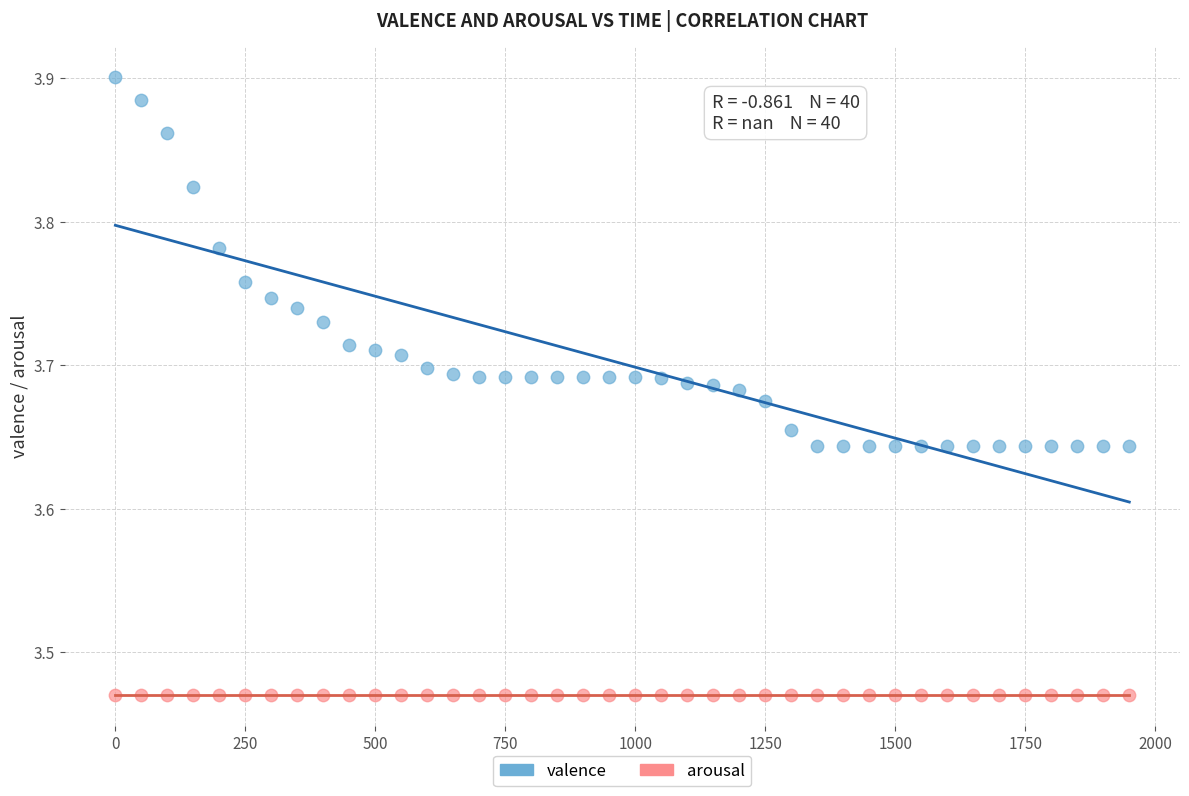

Which series contains the lowest Y value?

arousal